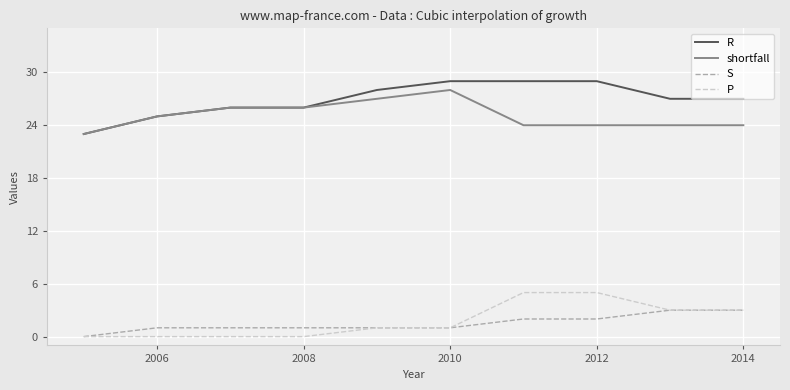

True or false: P and shortfall cross at least once.

False